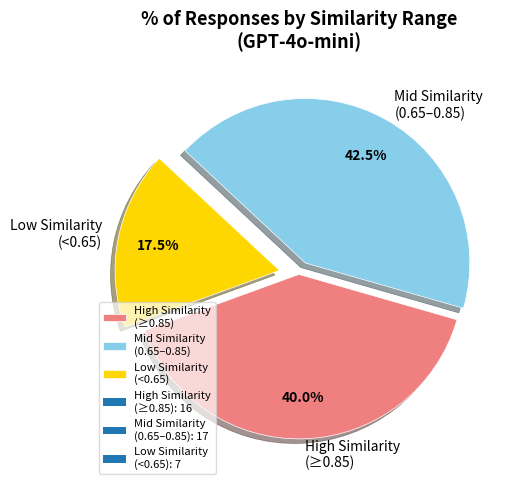

Is the sum of High Similarity (≥0.85) and Low Similarity (<0.65) greater than half?

Yes